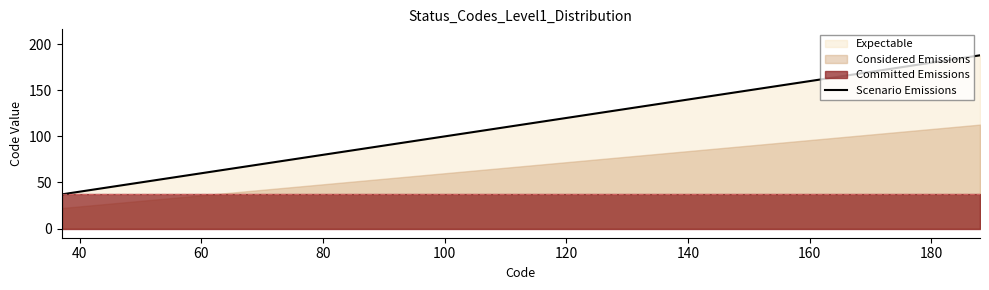

What is the minimum value for Scenario Emissions?

37